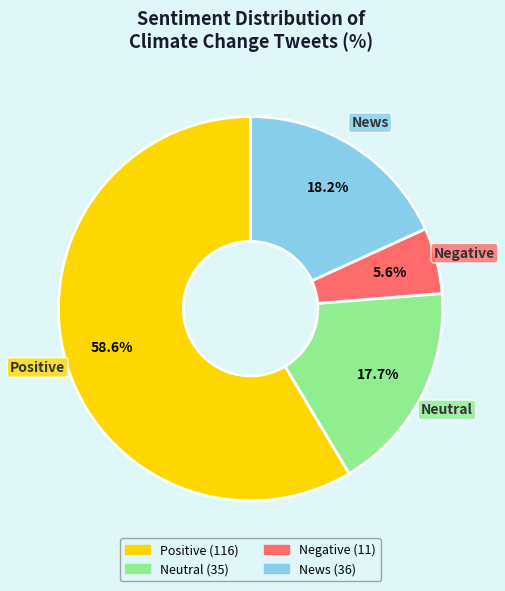

To the nearest percent, what portion does Negative represent?

6%